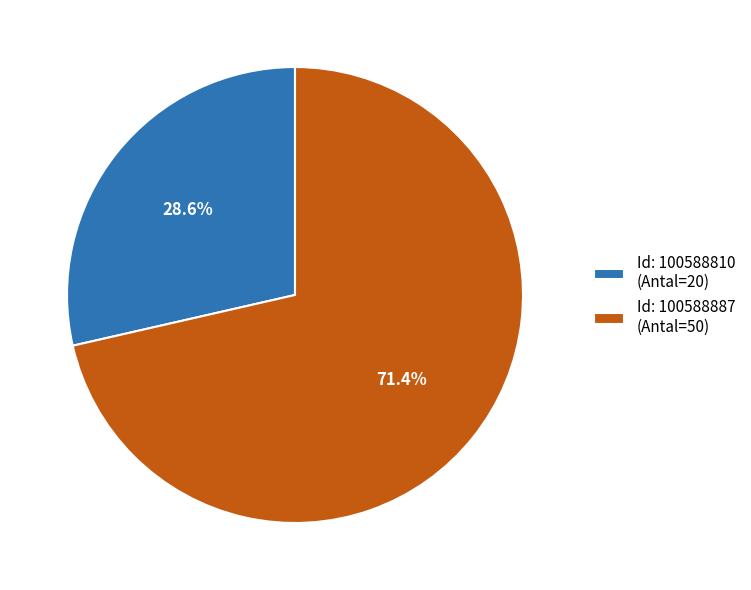

Rank the categories by value from highest to lowest.

Id: 100588887 (Antal=50), Id: 100588810 (Antal=20)